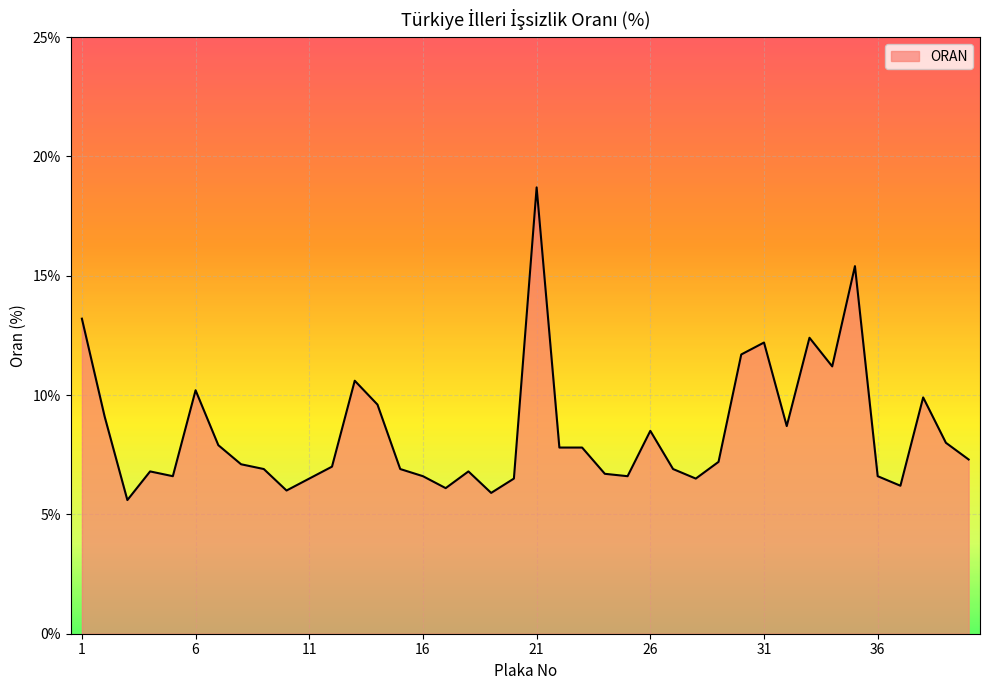

What is the difference between the maximum and minimum values?

13.1